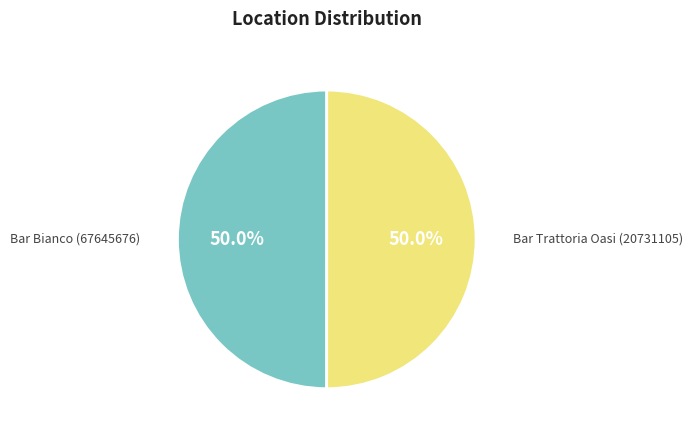

Count the number of slices in the pie.

2